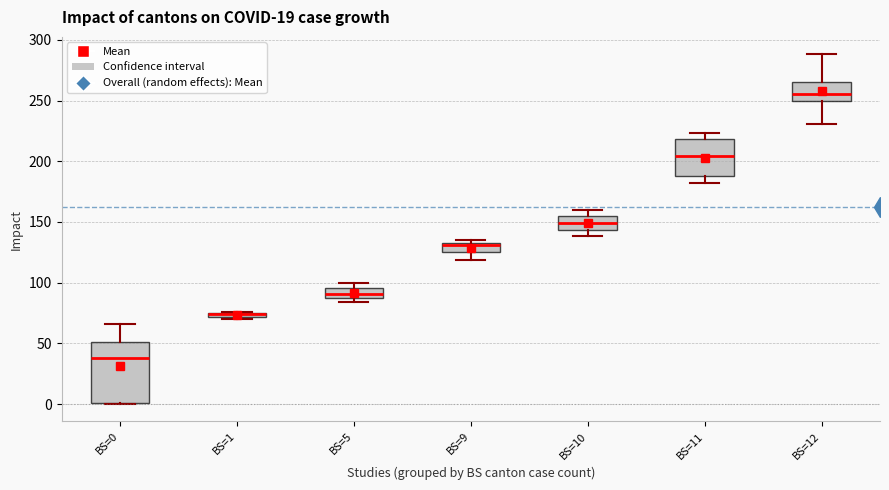

Where is the upper edge of the box for BS=5 on the y-axis? The values are not printed on the chart, so give them approximately, as read against the axis.

95